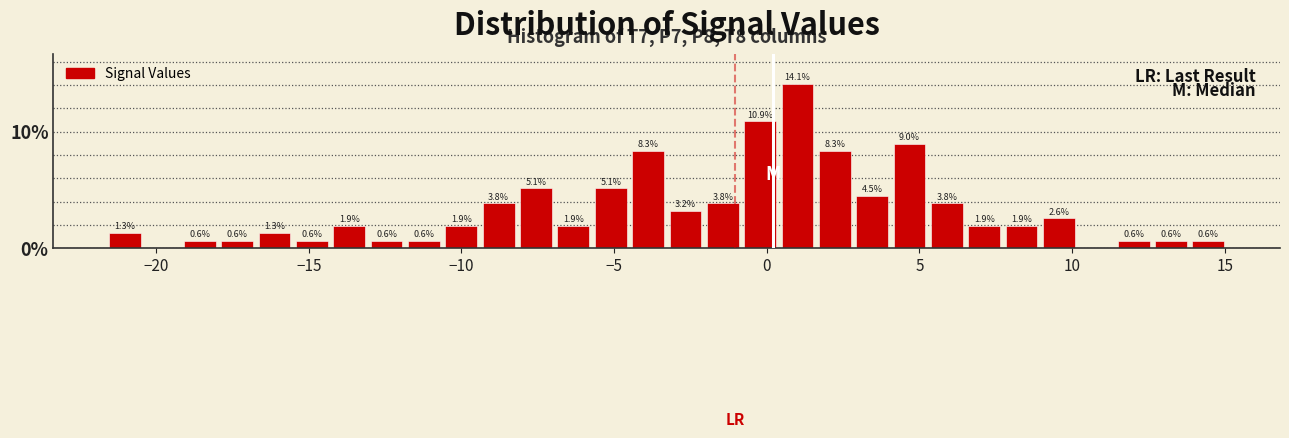

Around what value on the x-axis is the tallest bar? Give the approximate position of its centre, as read against the axis.

1.0